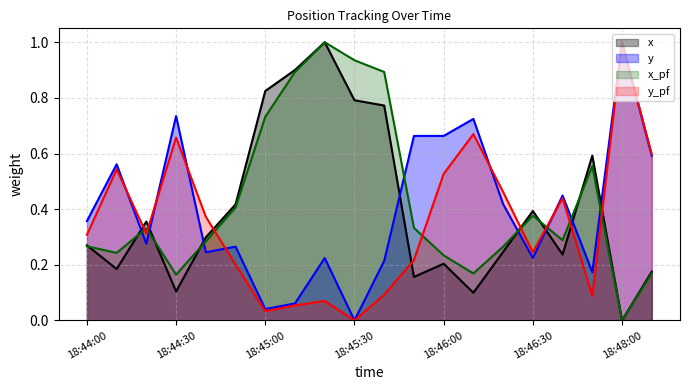

Does the chart have visible grid lines?

Yes